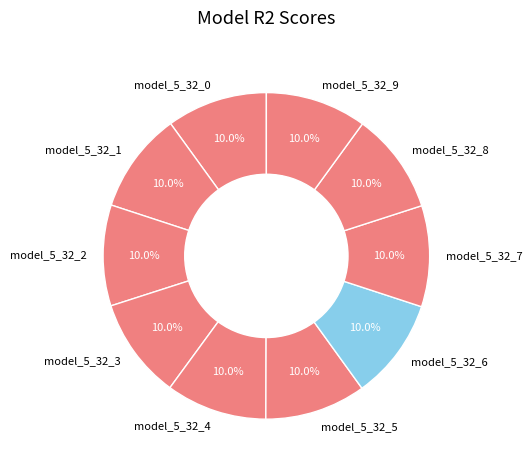

Is there any slice that represents more than half of the pie?

No